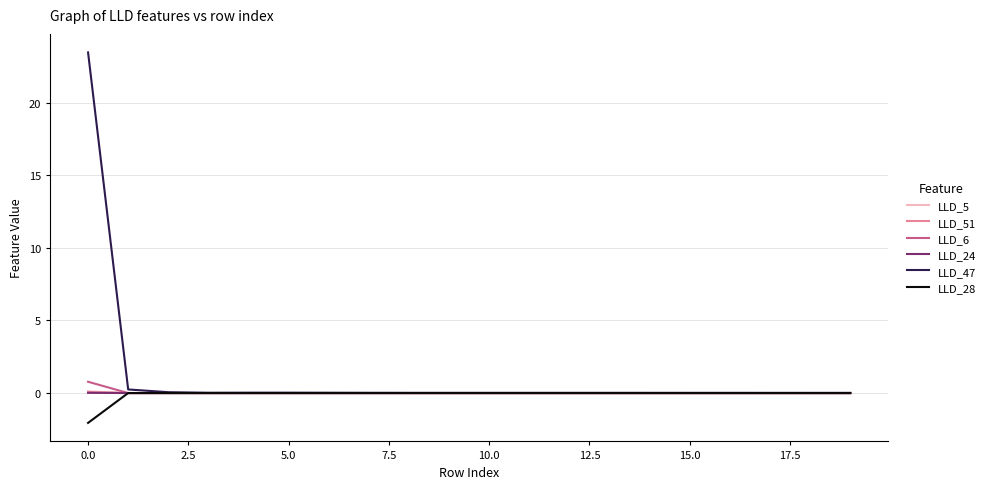

Which series has the largest range (max minus min)?

LLD_47